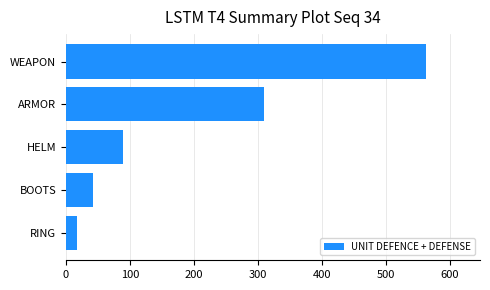

Between BOOTS and RING, which is larger?

BOOTS